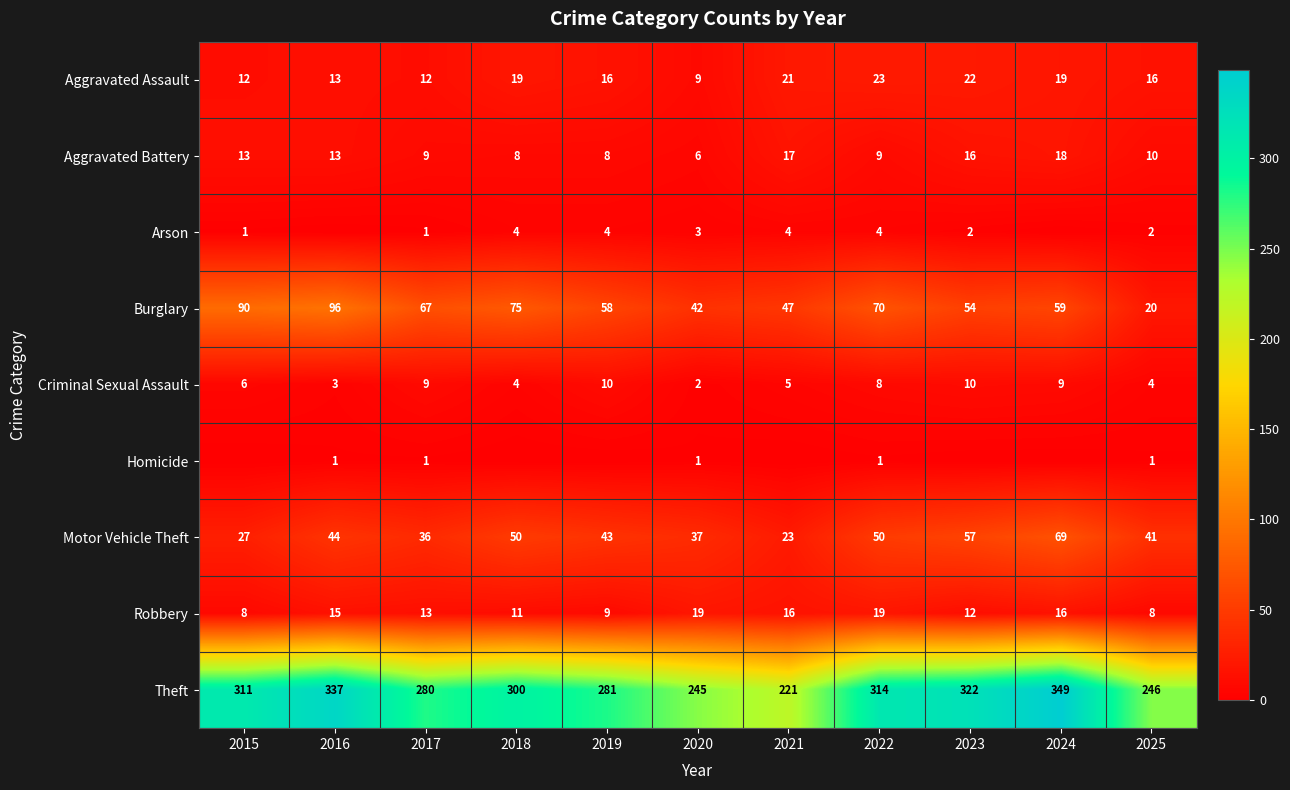

Is it true that Theft equals 245 at 2020?

True